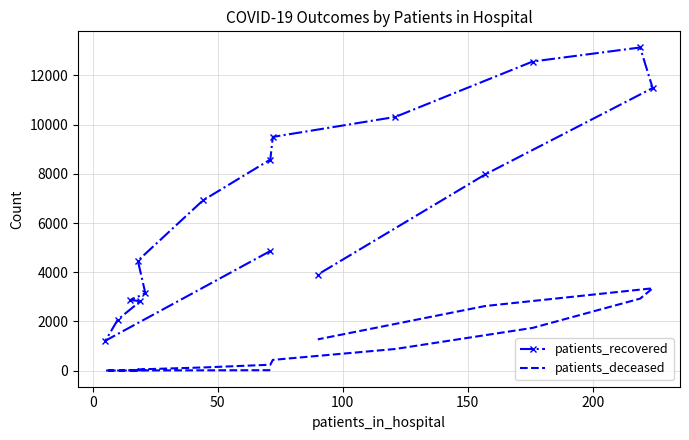

True or false: patients_deceased and patients_recovered intersect in this chart.

False